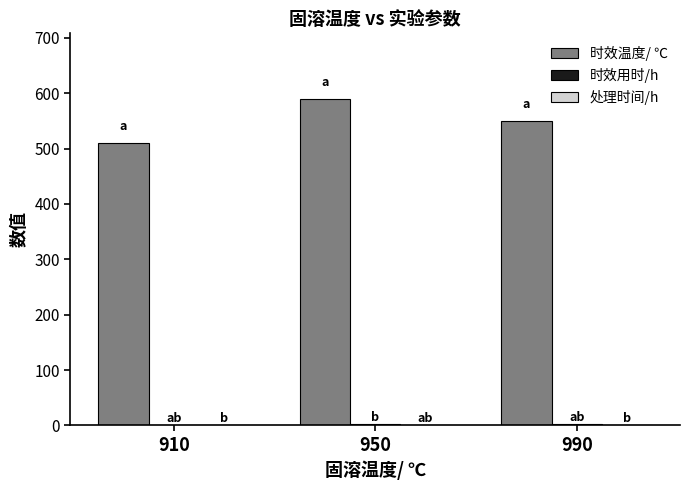

The value of 时效温度/ ℃ at 950 is 590. True or false?

True